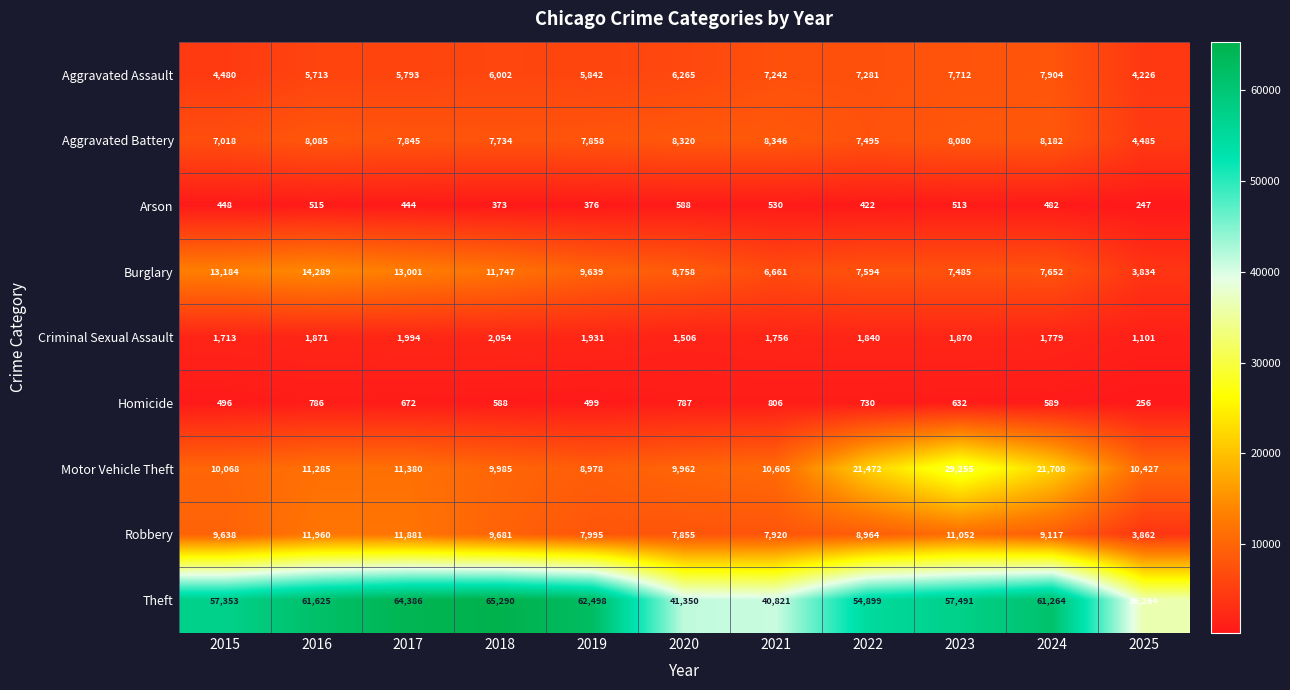

List the series in order of their peak value, lowest first.

Arson, Homicide, Criminal Sexual Assault, Aggravated Assault, Aggravated Battery, Robbery, Burglary, Motor Vehicle Theft, Theft